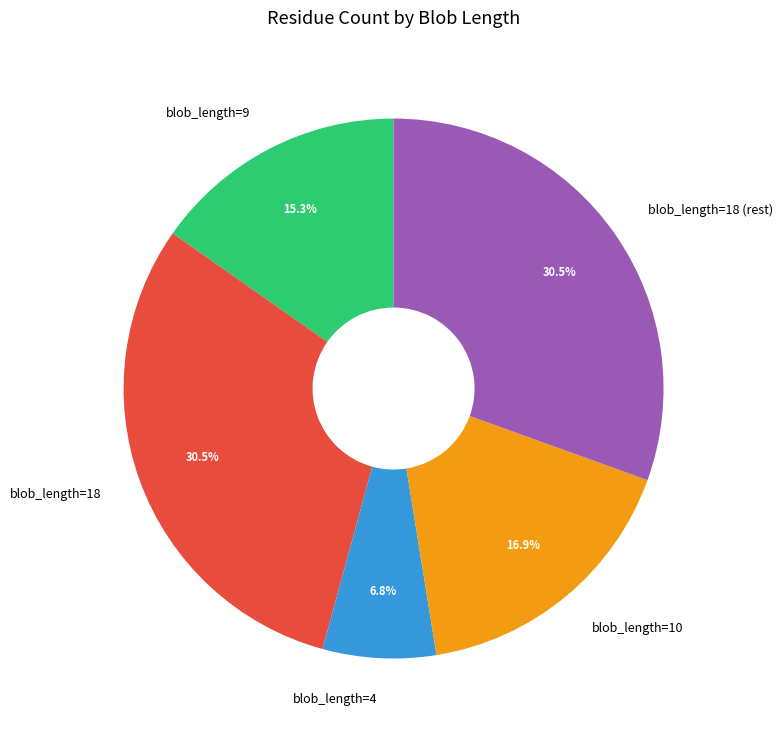

What is the ratio of the value at blob_length=9 to the value at blob_length=4?

2.2